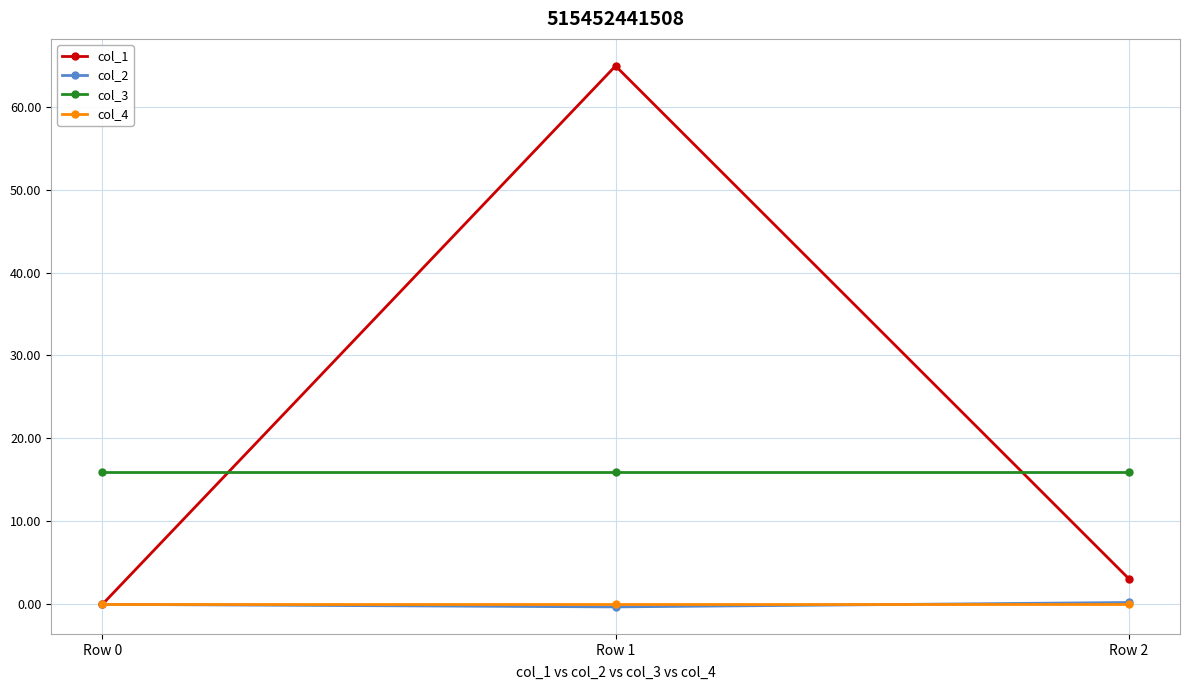

Is the value of col_1 at Row 0 greater than the value of col_3 at Row 2?

No